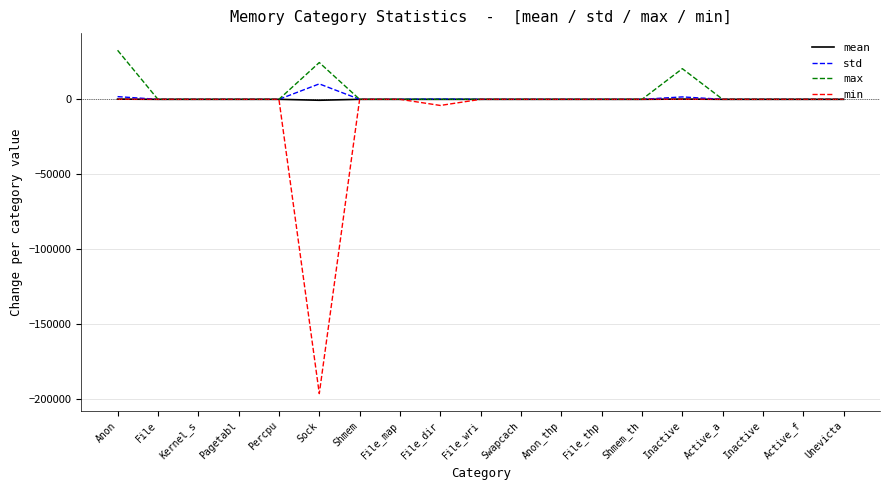

What is the label of the 19th point from the right?

Anon